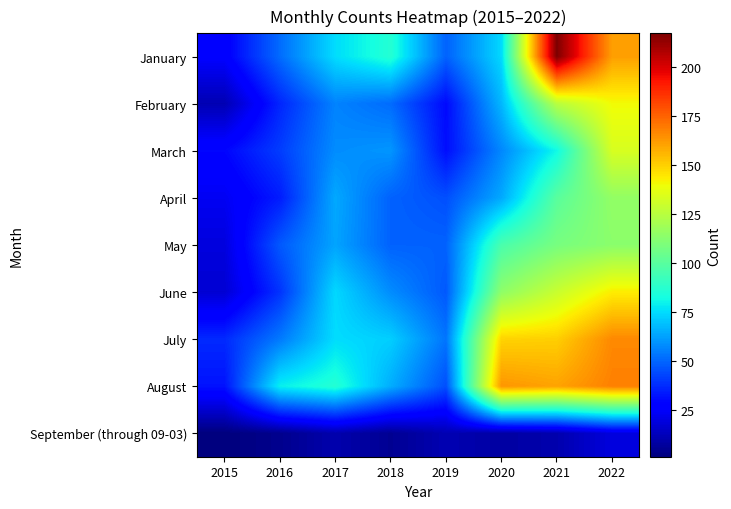

Which series has the largest range (max minus min)?

January